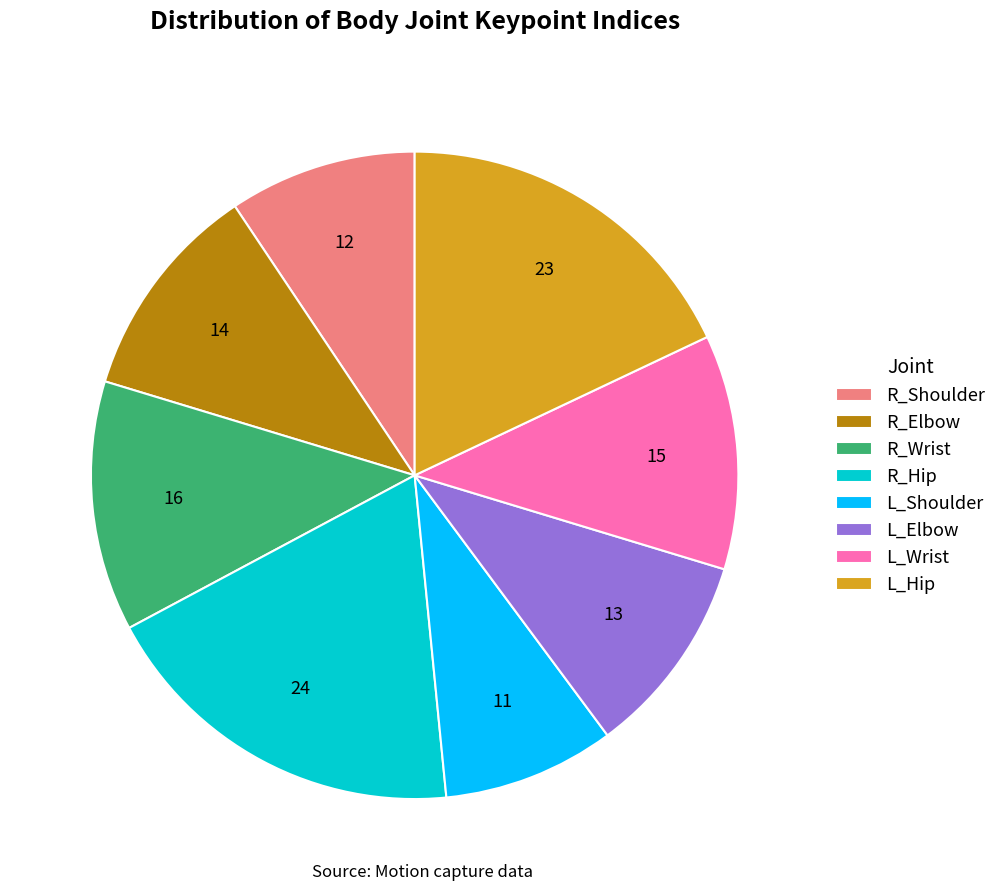

True or false: R_Shoulder accounts for 9% of the total.

True